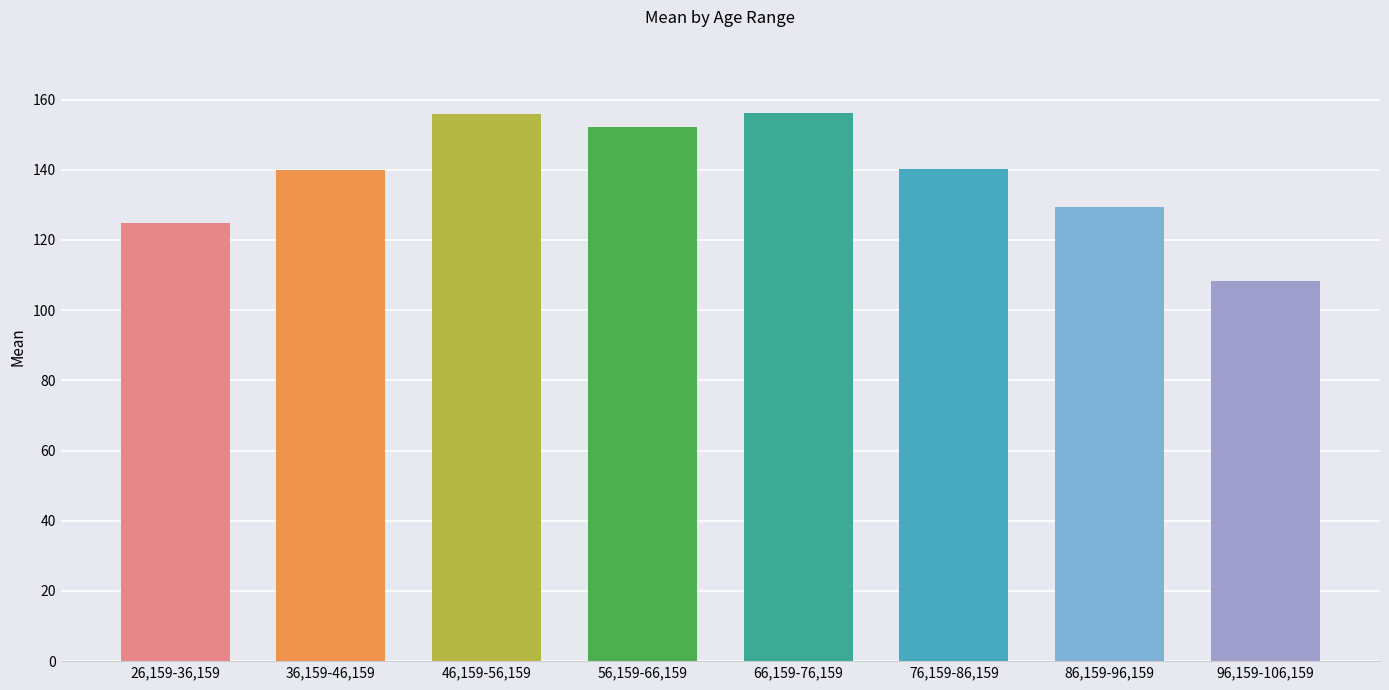

Read the value at 76,159-86,159.

140.1